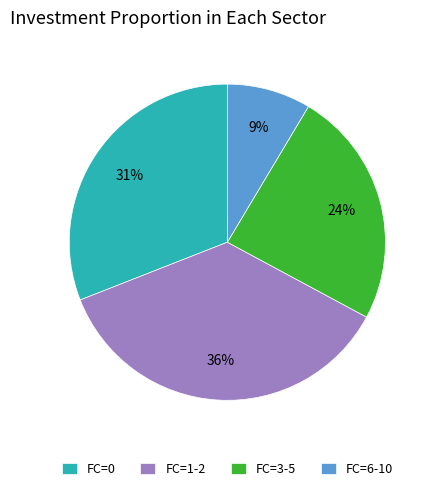

How many segments does this pie chart have?

4